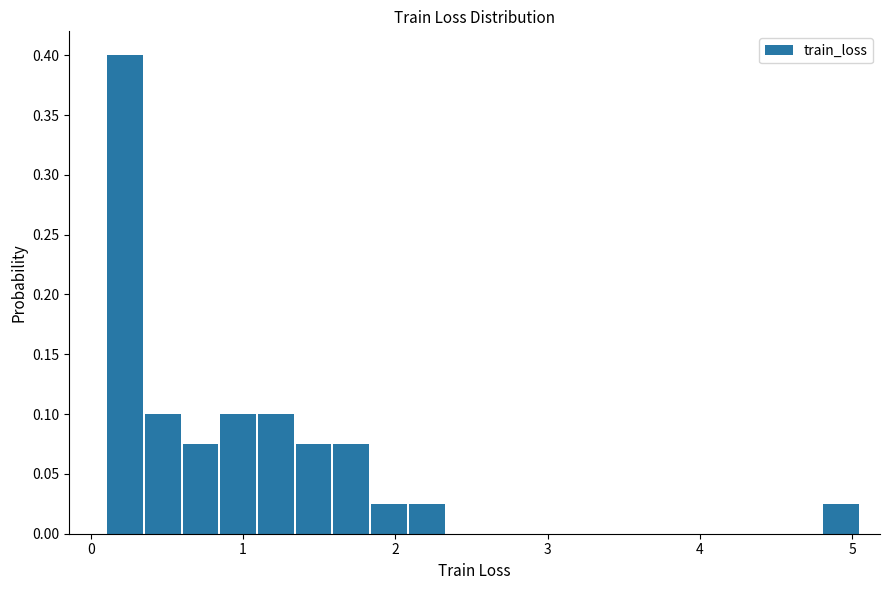

Read against the x-axis, roughly where is the centre of the tallest bar?

0.2